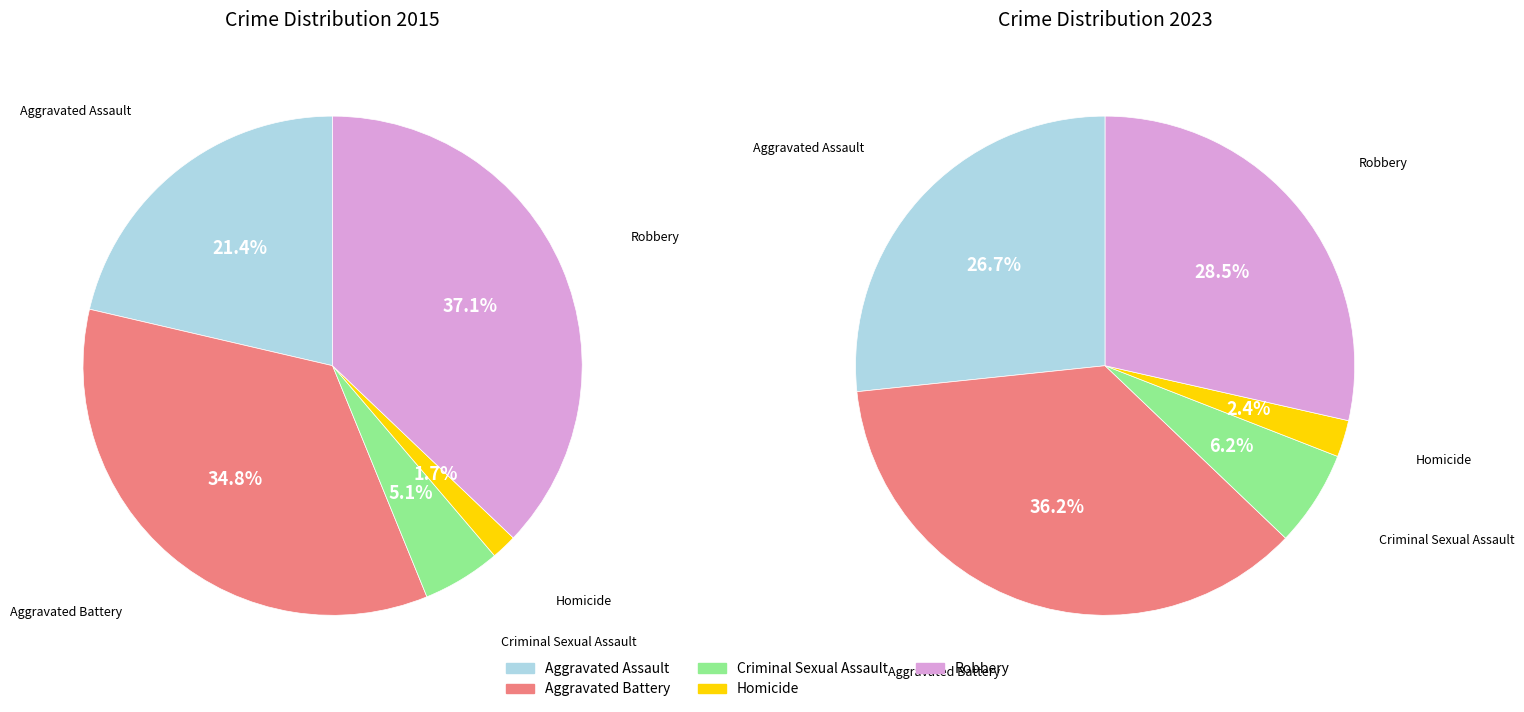

What is the total percentage of 2 and 4?

42.2%